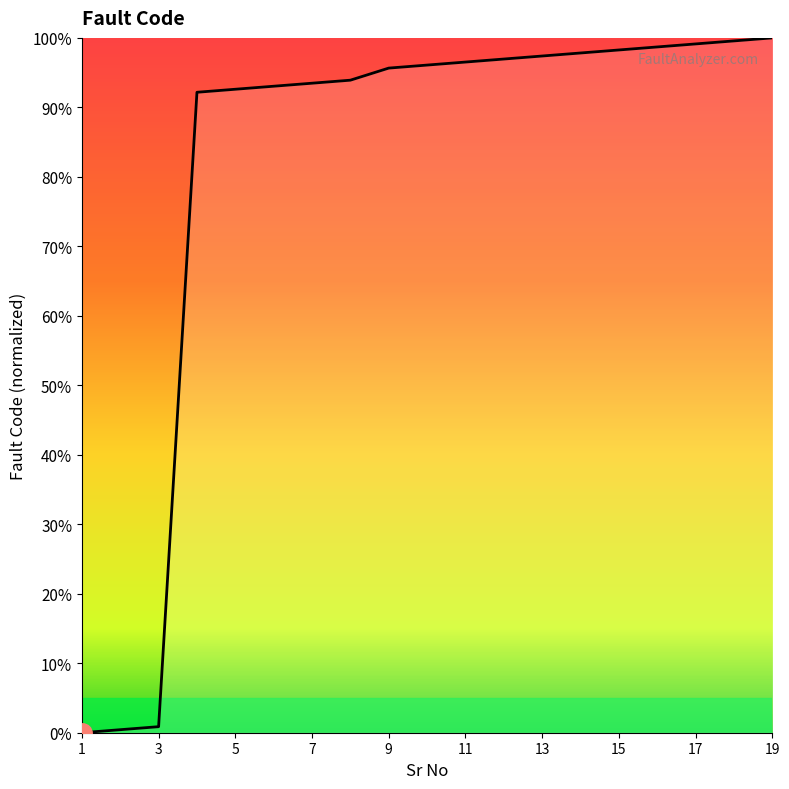

What is the greatest value displayed?

100.0